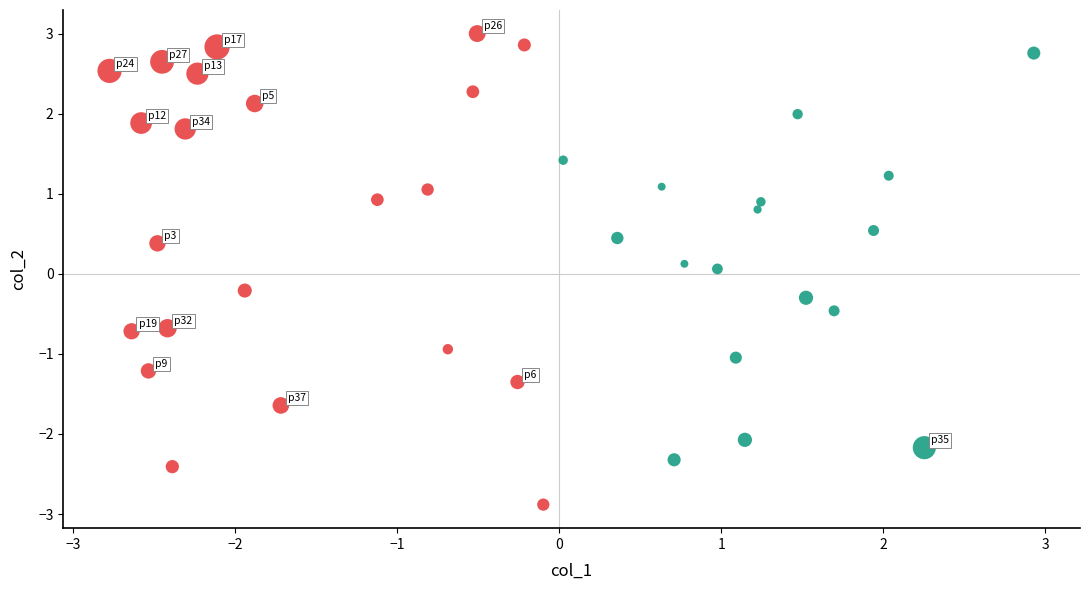

Which series has the largest Y range (max minus min)?

Group A (x≤0)